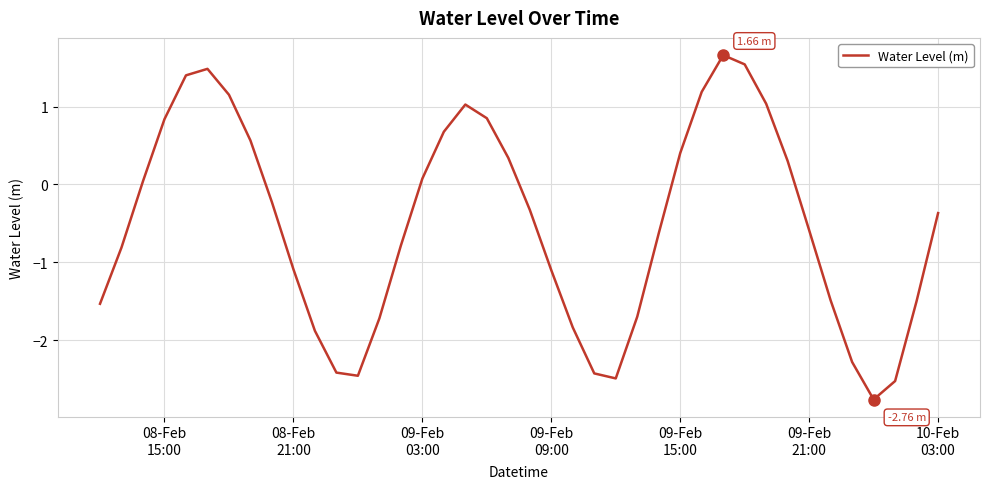

What is the difference between the maximum and minimum values?

4.4